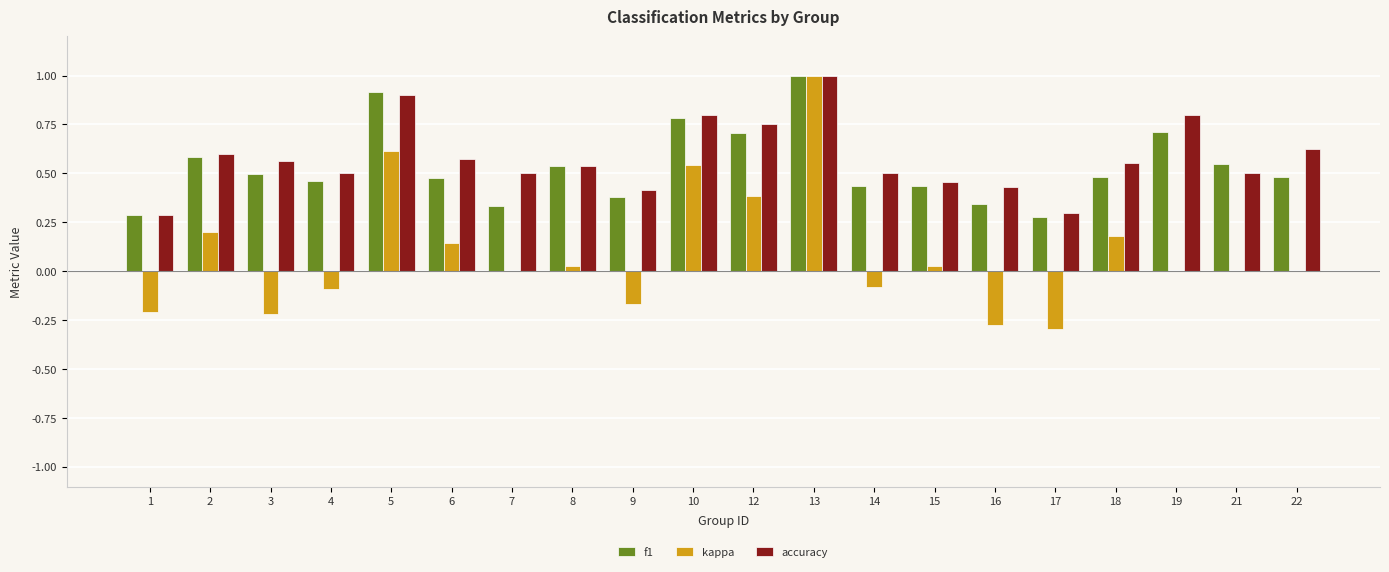

At which category is the sum across all series the highest?

13